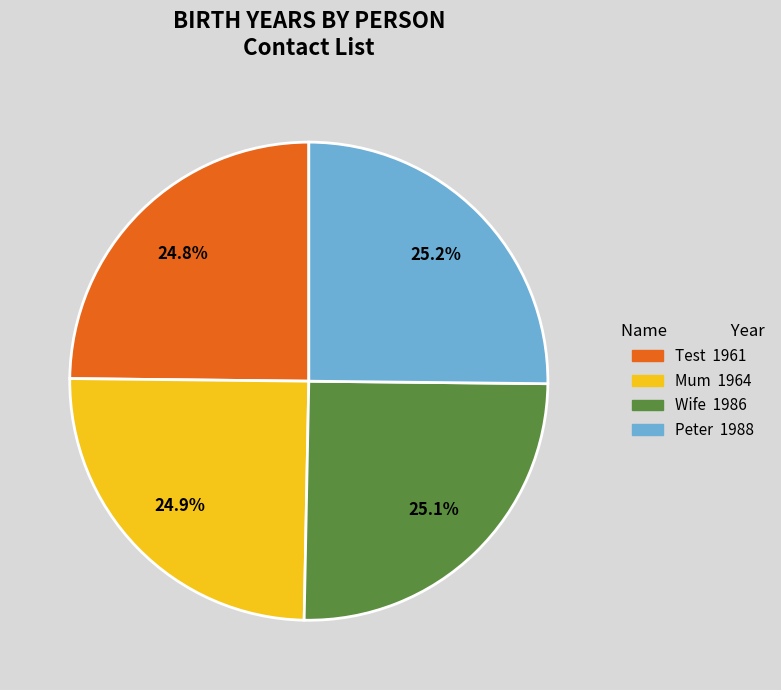

Is there any slice that represents more than half of the pie?

No